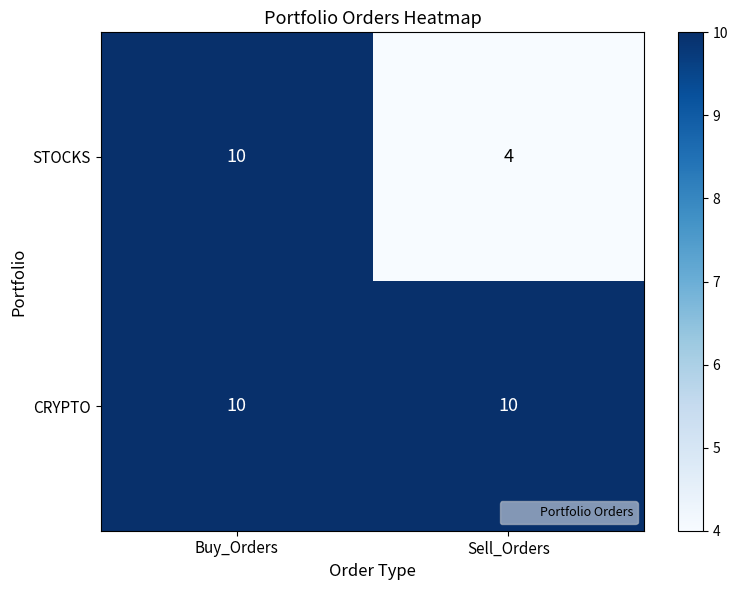

Reading left to right, extract all data points from this chart.

STOCKS: 10	4
CRYPTO: 10	10